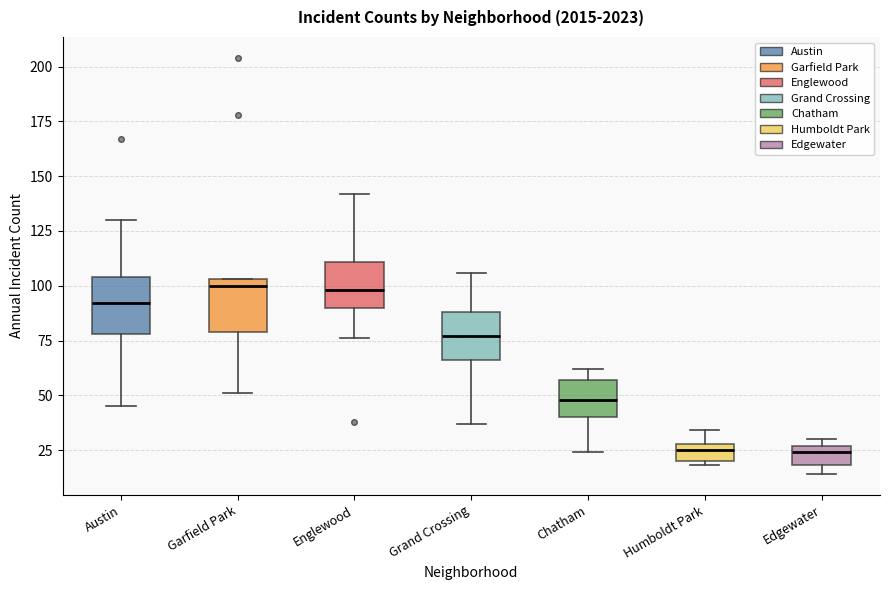

Reading left to right, transcribe this box plot: for each box, give where its median line is, the range the box spans, and where its two whiskers end, as read against the y-axis. The values are not printed on the chart, so give them approximately, as read against the axis.

Austin: median 90, box 80 to 105, whiskers 45 to 130
Garfield Park: median 100, box 80 to 105, whiskers 50 to 105
Englewood: median 100, box 90 to 110, whiskers 75 to 140
Grand Crossing: median 75, box 65 to 90, whiskers 35 to 105
Chatham: median 50, box 40 to 55, whiskers 25 to 60
Humboldt Park: median 25, box 20 to 30, whiskers 20 (just below the box's lower edge) to 35
Edgewater: median 25 (just below the box's upper edge), box 20 to 25, whiskers 15 to 30